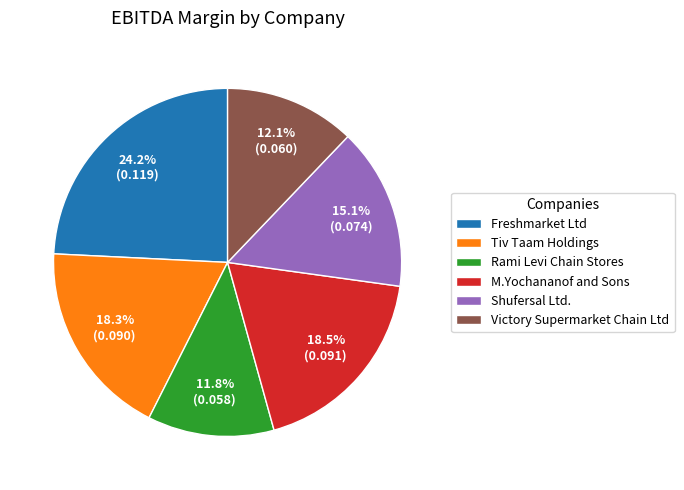

How many slices are in this pie chart?

6